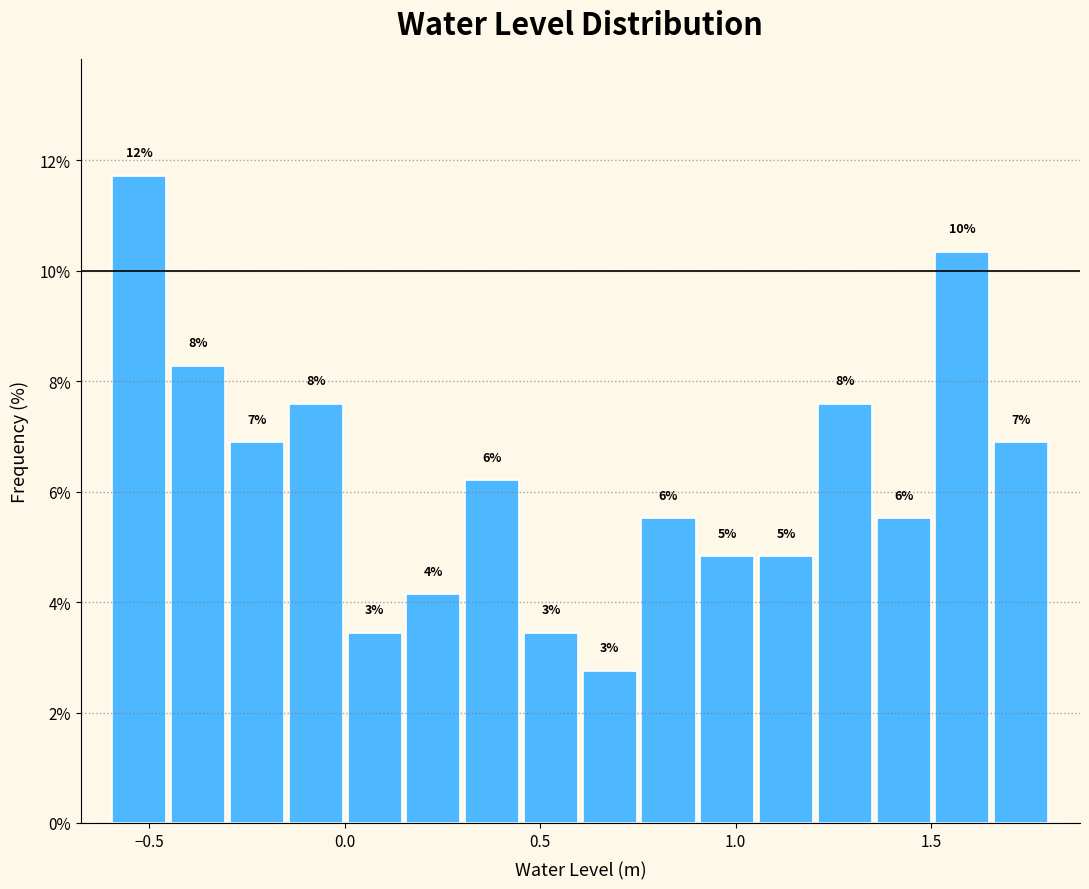

Around what value on the x-axis is the tallest bar? Give the approximate position of its centre, as read against the axis.

-0.55